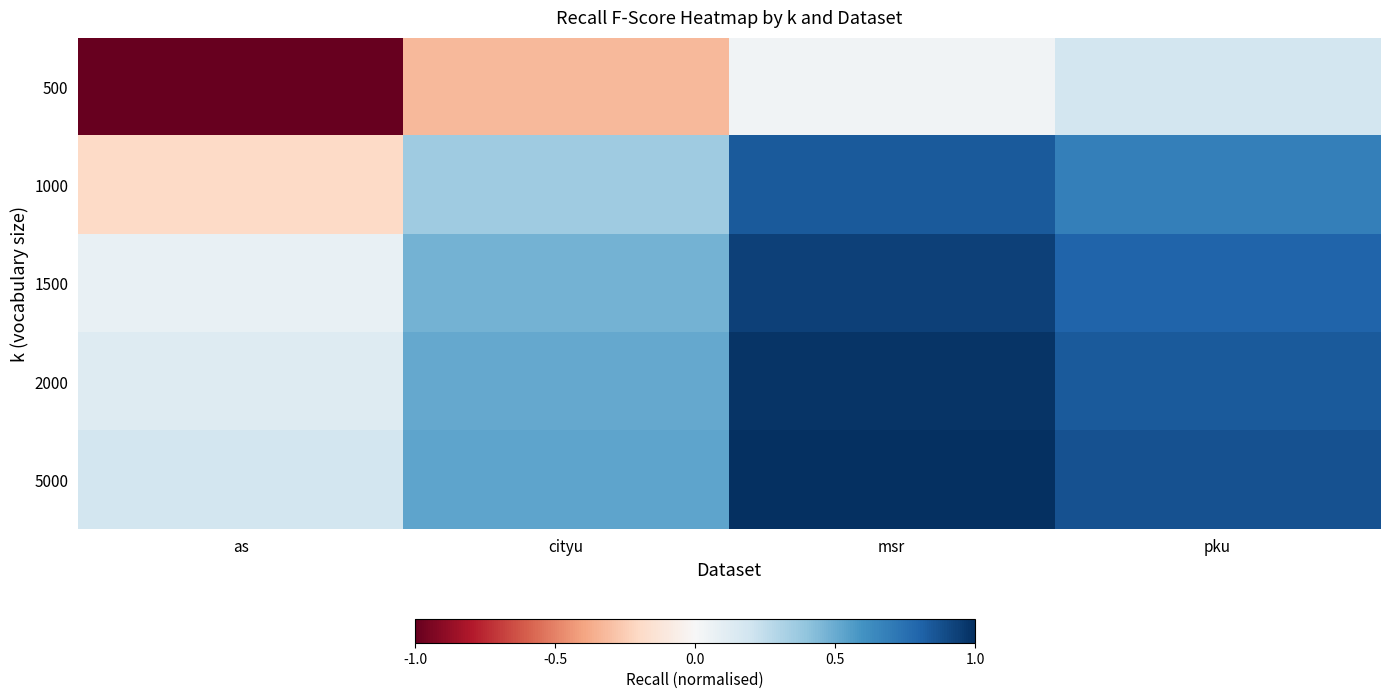

Between msr and as, which is larger?

msr